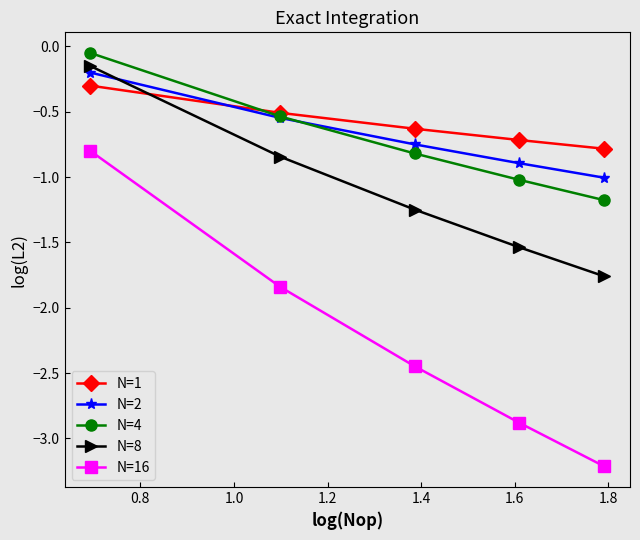

How many distinct data groups are displayed?

5